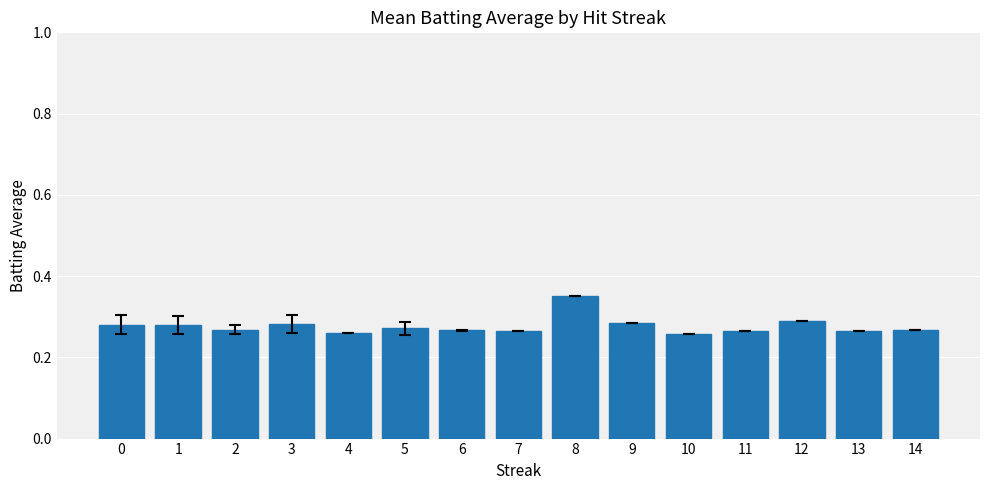

How many series are shown in this chart?

1